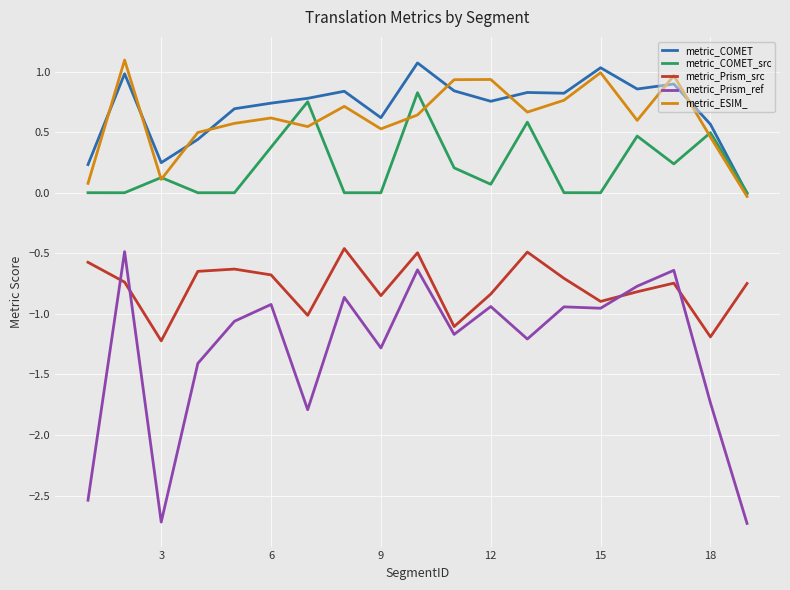

Which series has the largest range (max minus min)?

metric_Prism_ref